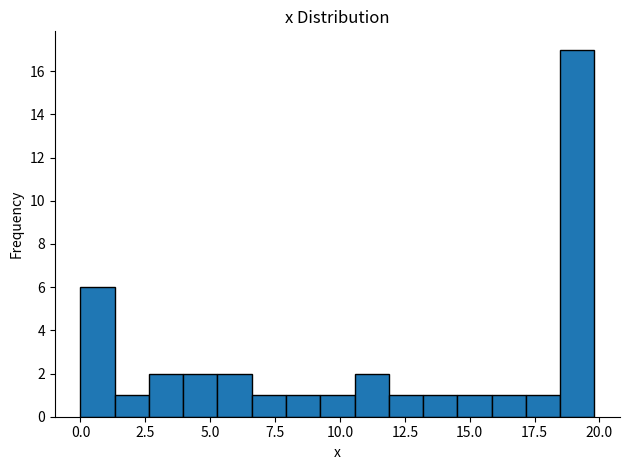

Around what value on the x-axis is the tallest bar? Give the approximate position of its centre, as read against the axis.

19.0